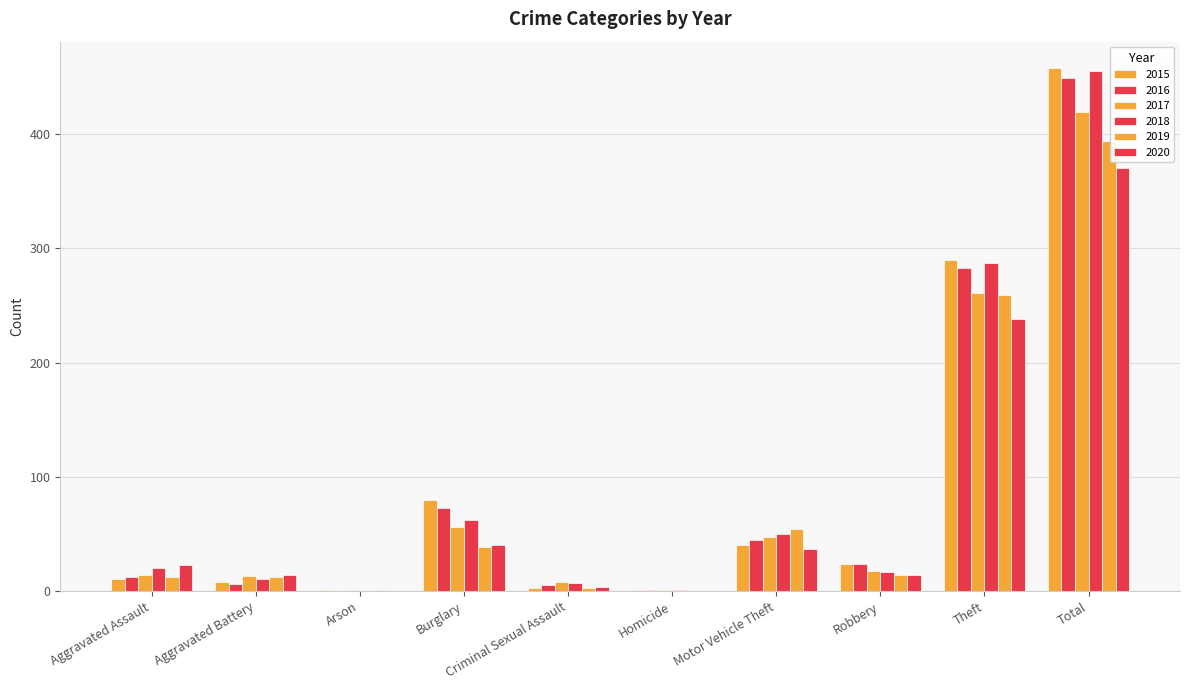

How many categories are shown in the chart?

10